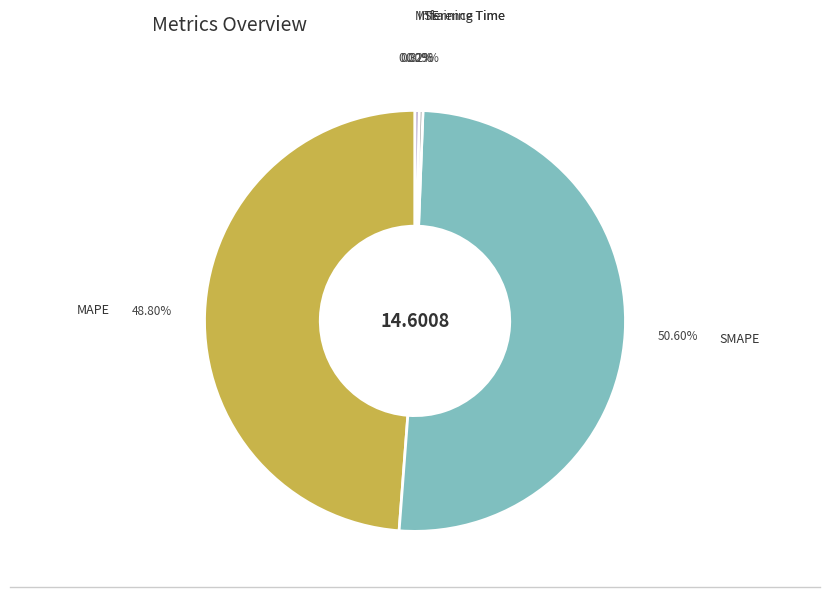

To the nearest percent, what is the difference between the largest and smallest slice percentages?

51%